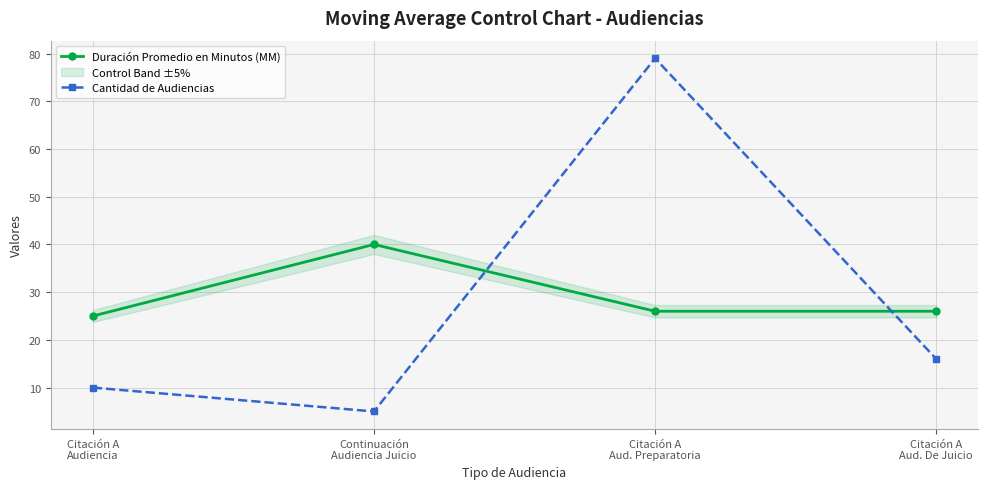

Between Citación A
Audiencia and Citación A
Aud. Preparatoria, which is larger?

Citación A
Aud. Preparatoria